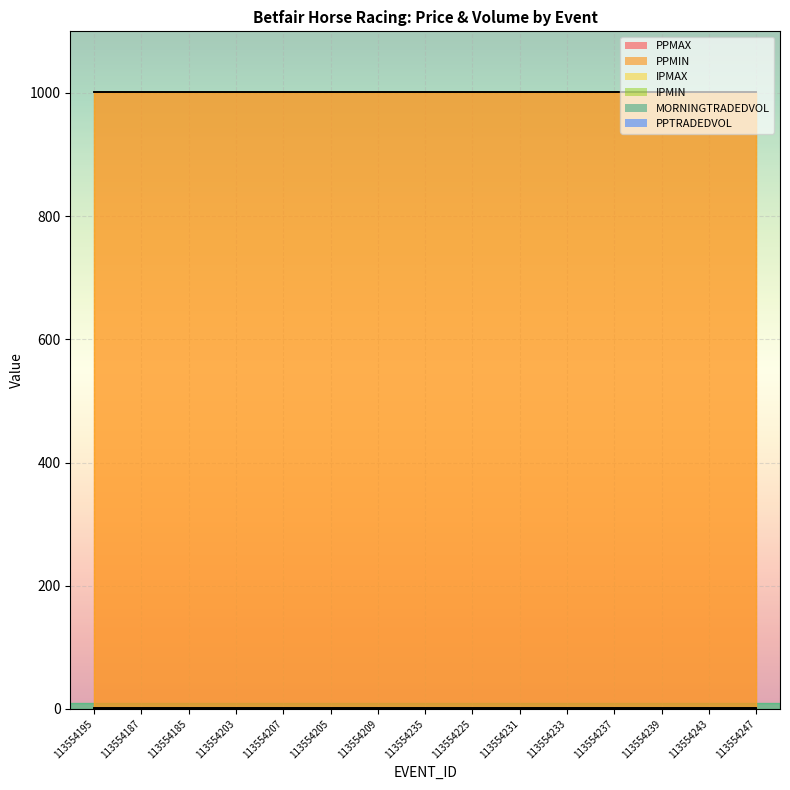

Is the value of IPMIN at 113554203 greater than the value of PPMIN at 113554203?

No